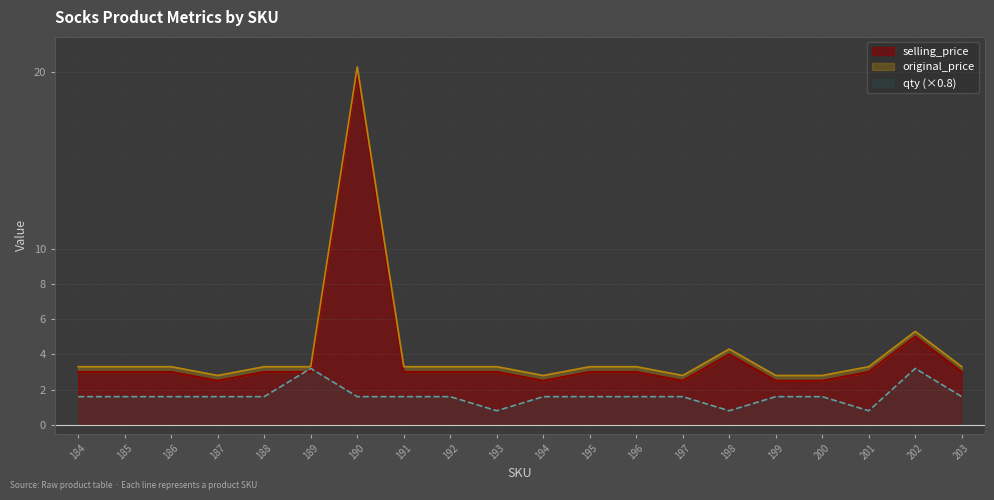

The qty series shows 0.8 at 193. True or false?

True